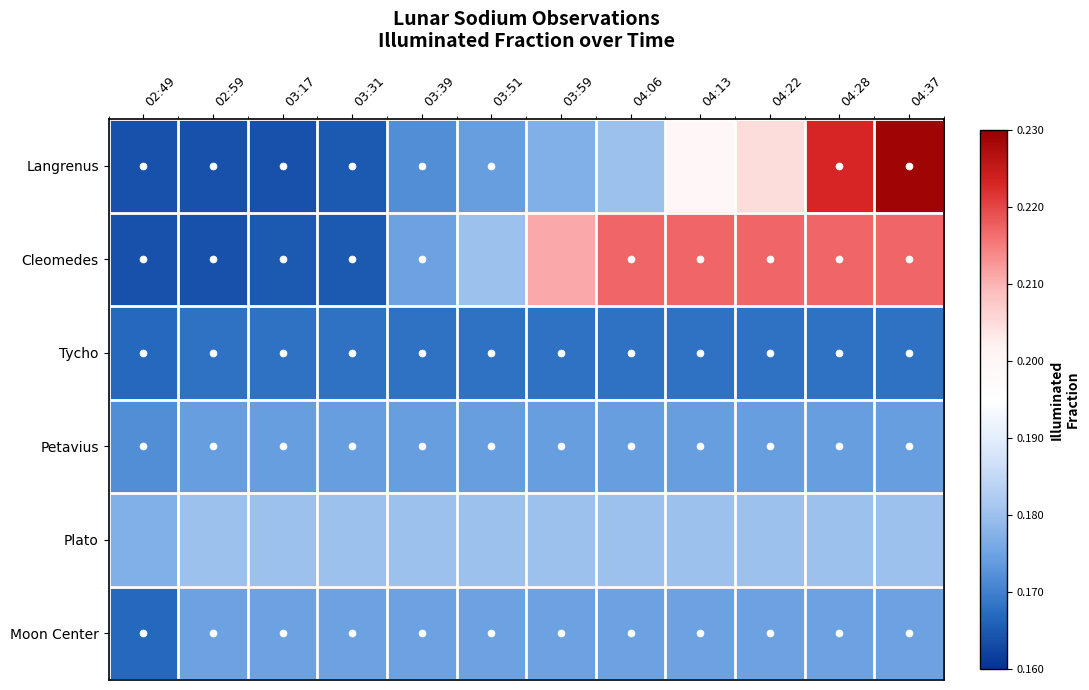

What is the total value across all series at 02:49?

1.0